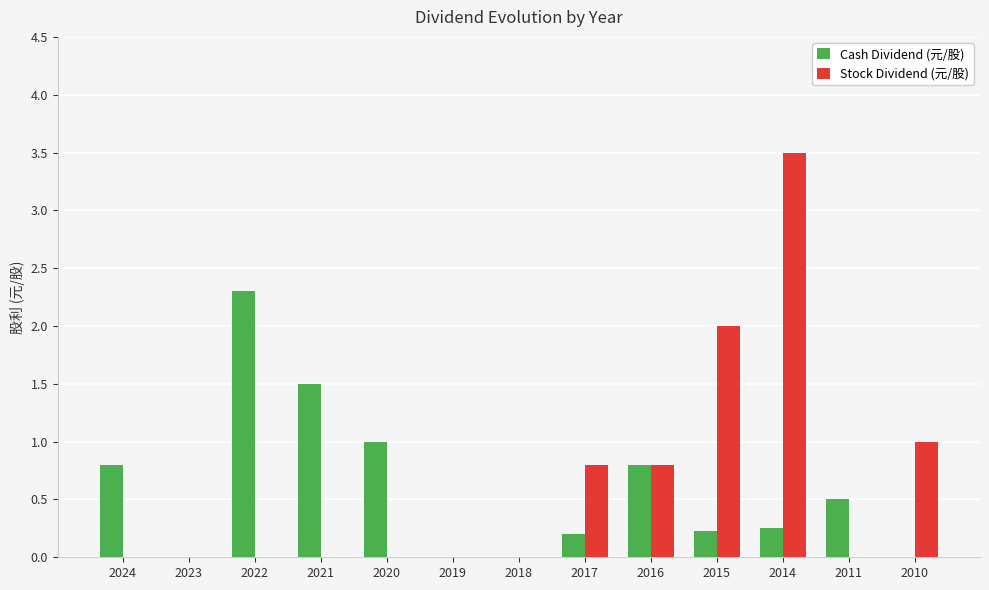

What is the sum of the Cash Dividend (元/股) values at 2010 and 2016?

0.8